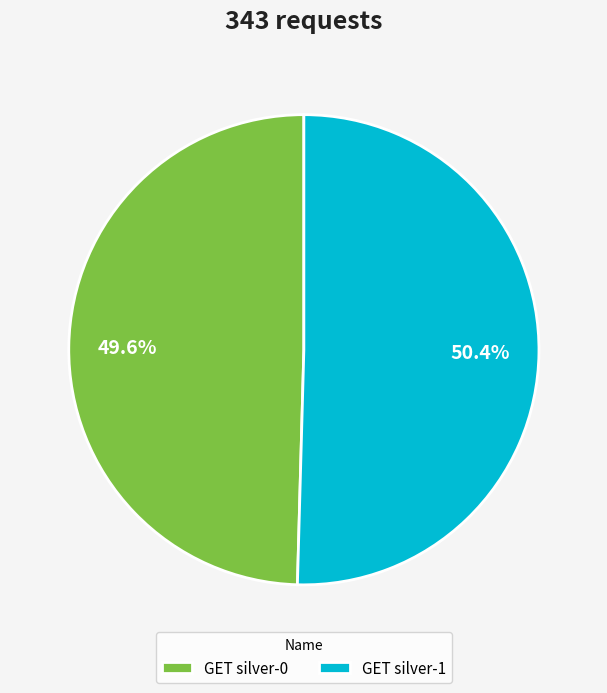

Is it true that GET silver-0 is 50% of the pie?

True